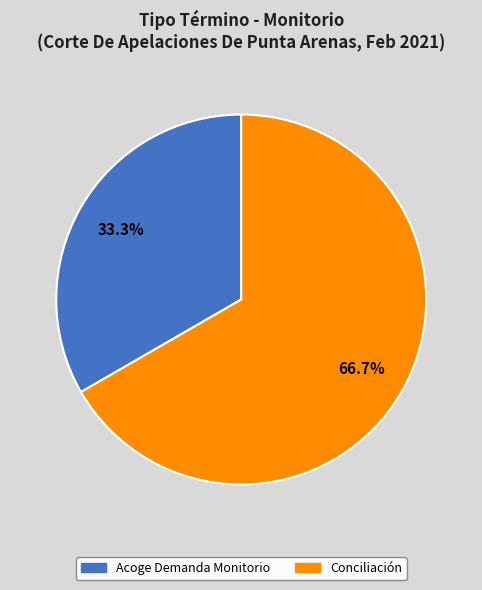

What percentage is the Acoge Demanda Monitorio slice, to the nearest percent?

33%